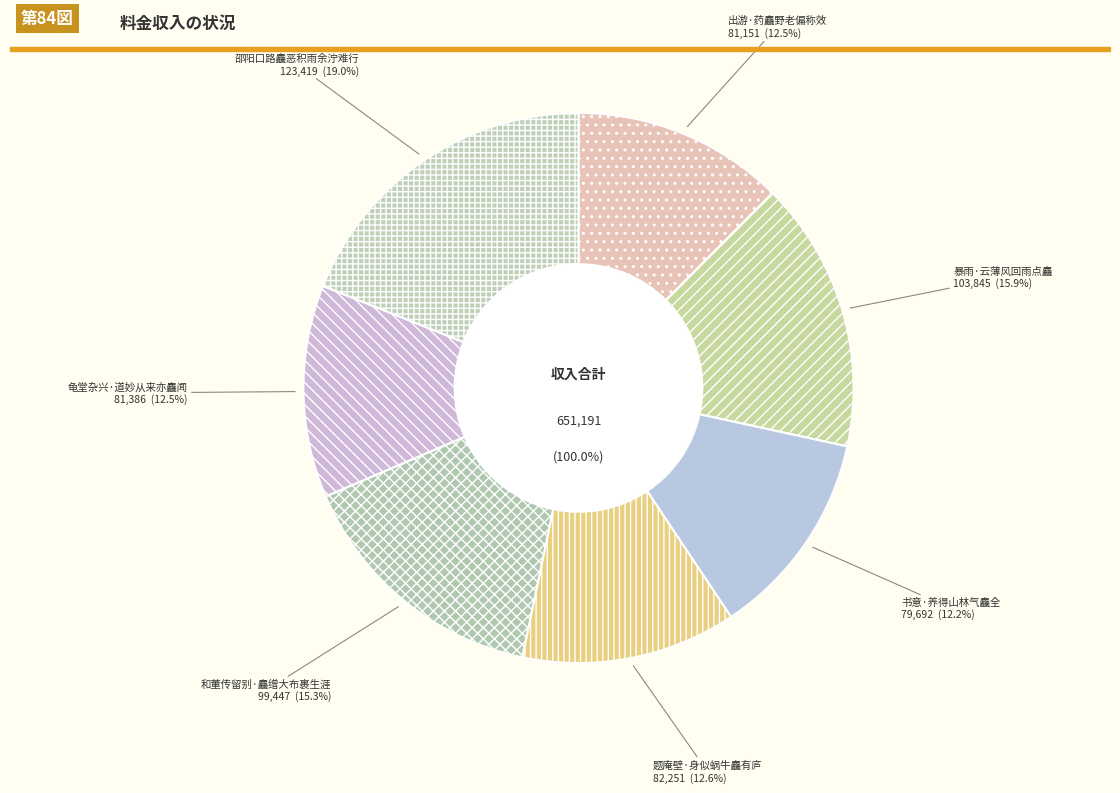

How many slices are in this pie chart?

7